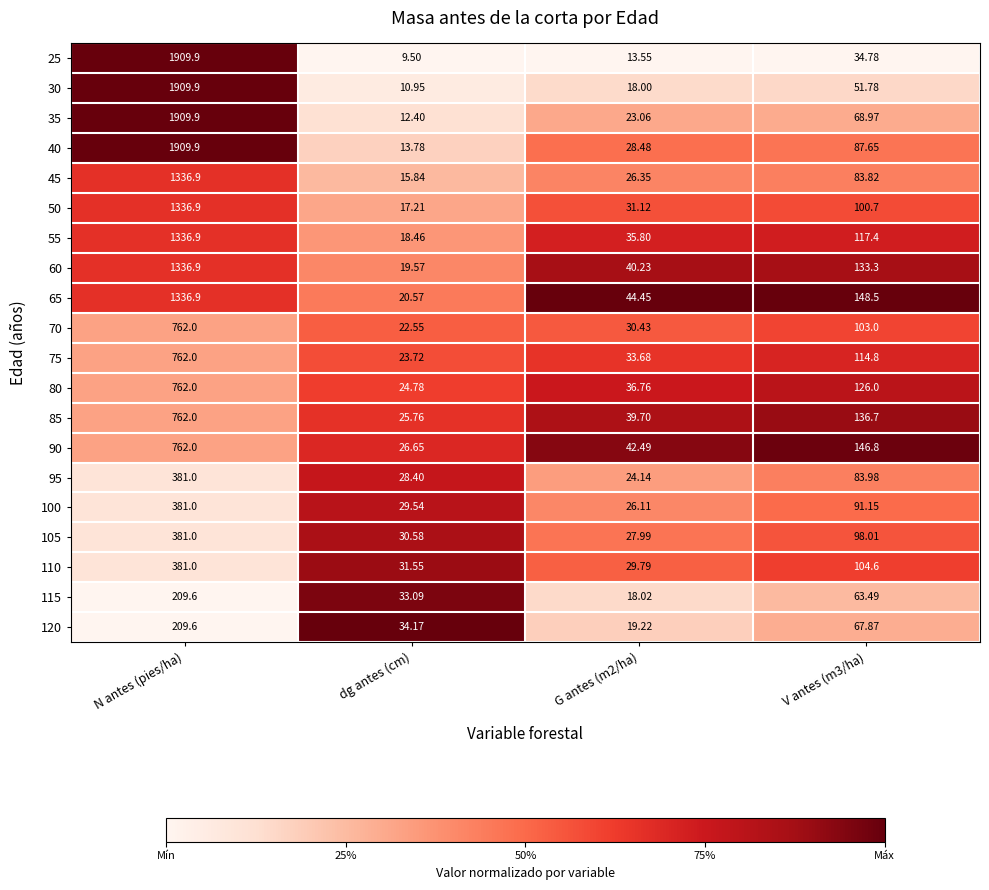

At which category is the sum across all series the highest?

N antes (pies/ha)